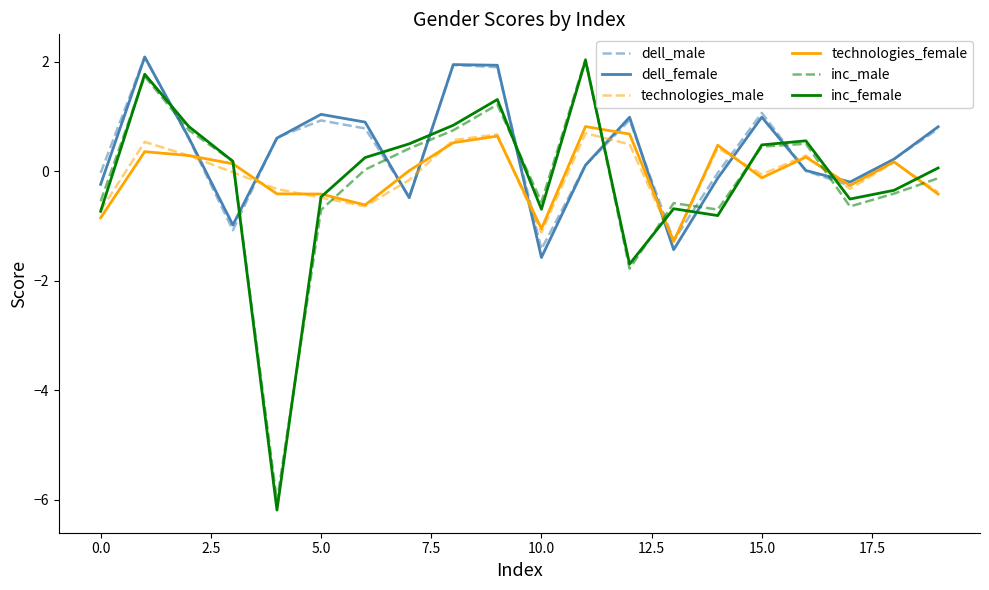

Count the number of data series in this chart.

6